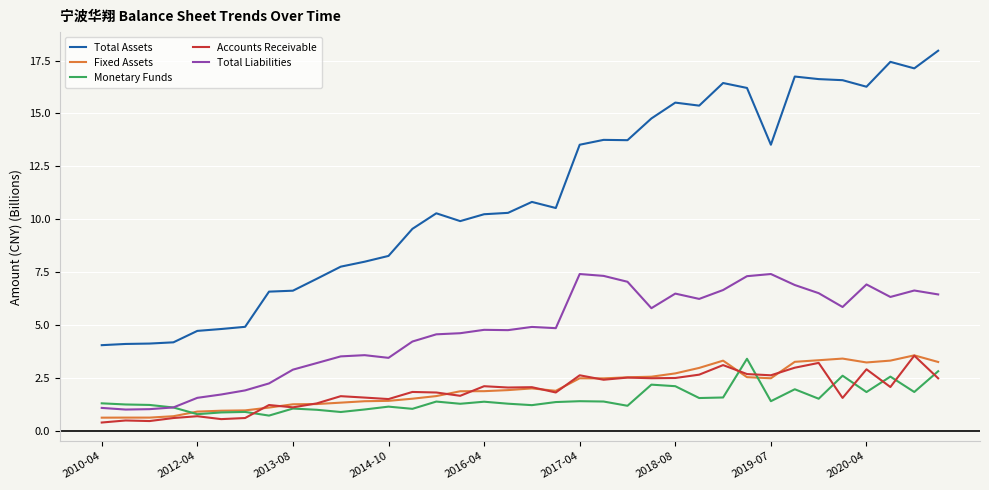

What is the highest value of the Total Assets series?

18.0